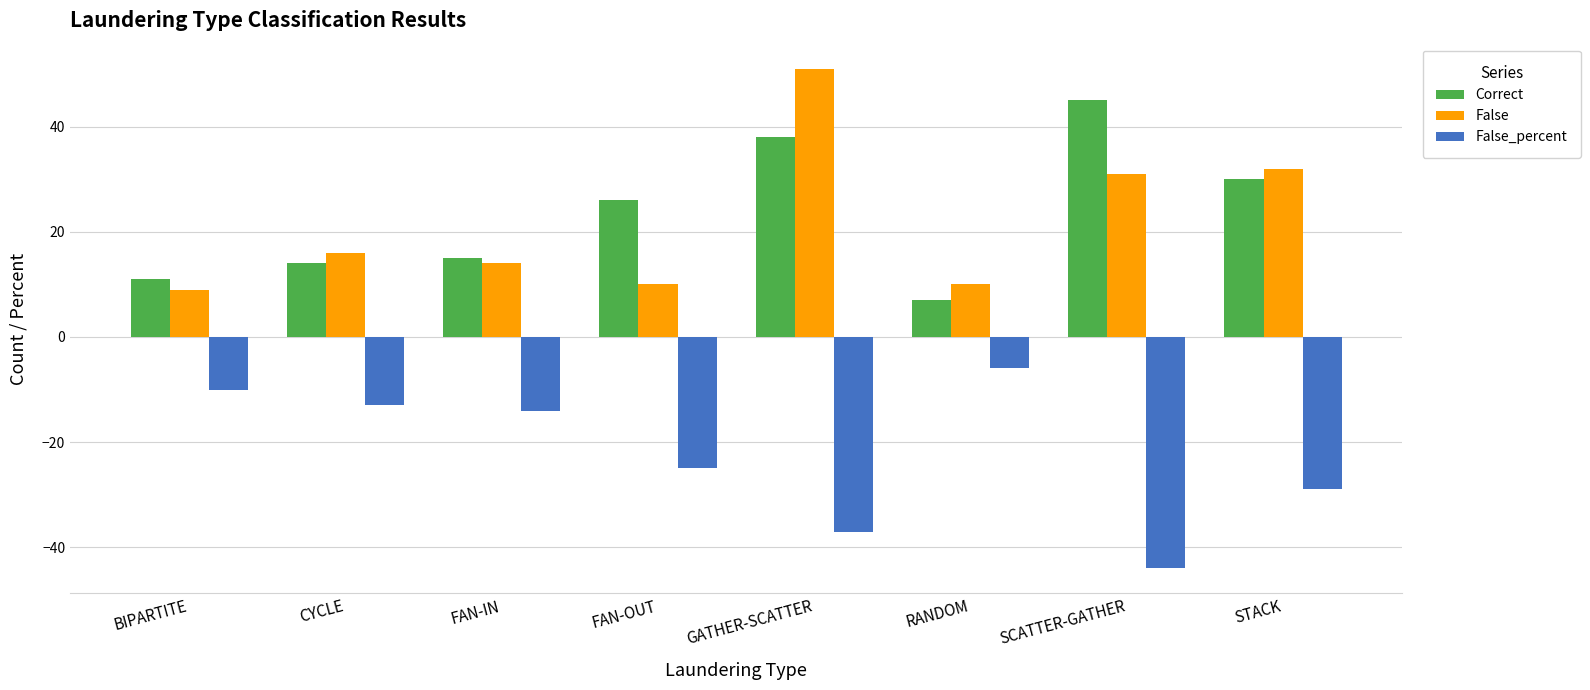

What is the label of the 1st bar from the right?

STACK